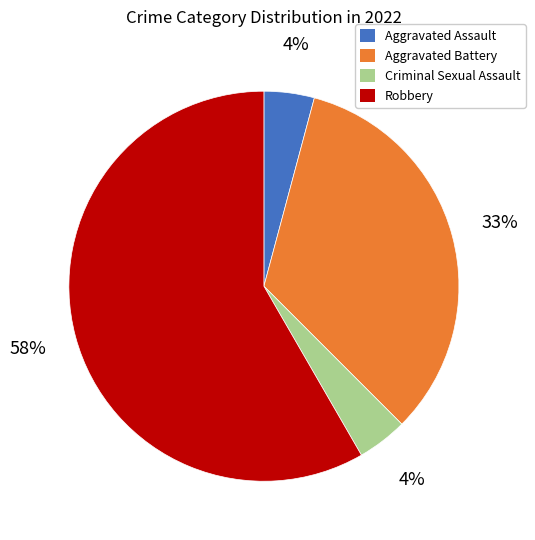

Which slice represents more than half of the pie?

Robbery